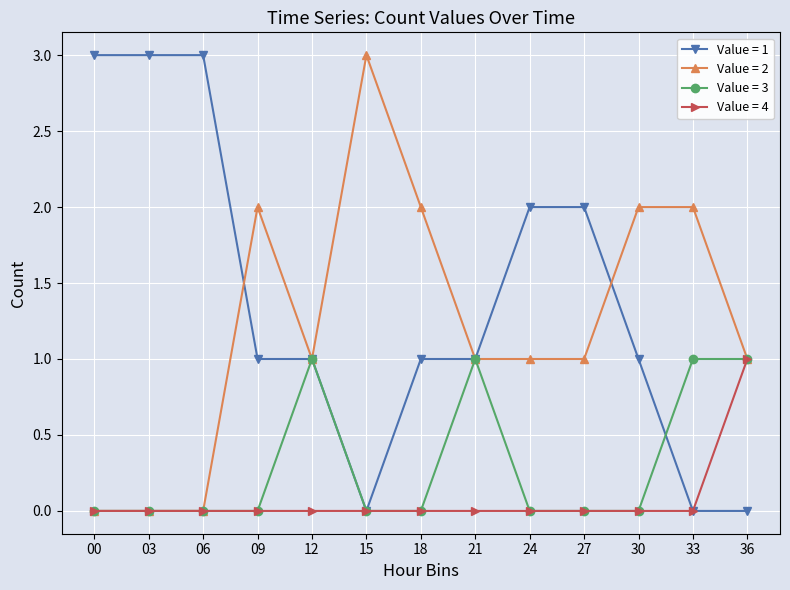

Is it true that Value = 4 equals 0 at 06?

True